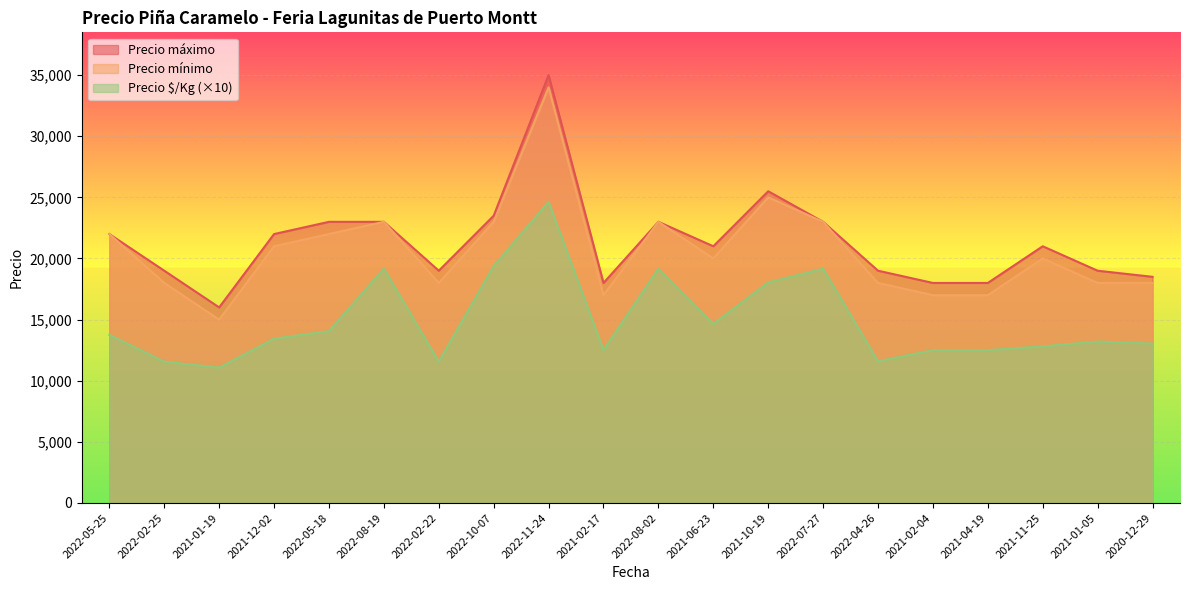

Which category has the lowest value in the Precio máximo series?

2021-01-19